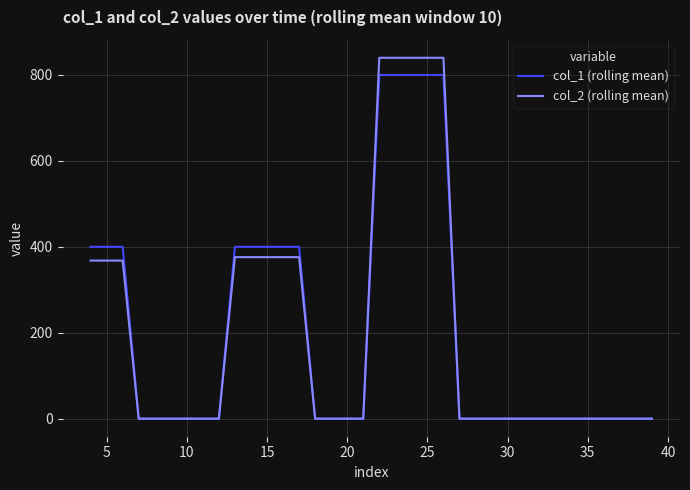

Count the col_1 (rolling mean) values in the range 0 to 400.

31